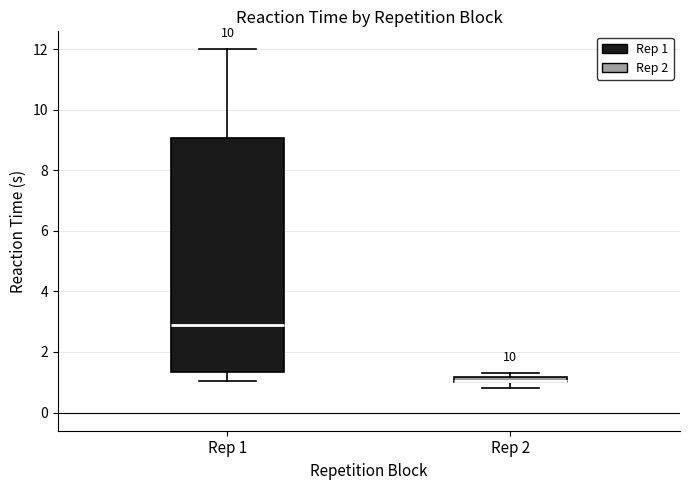

Which box is the tallest, from its lower edge to its upper edge?

Rep 1